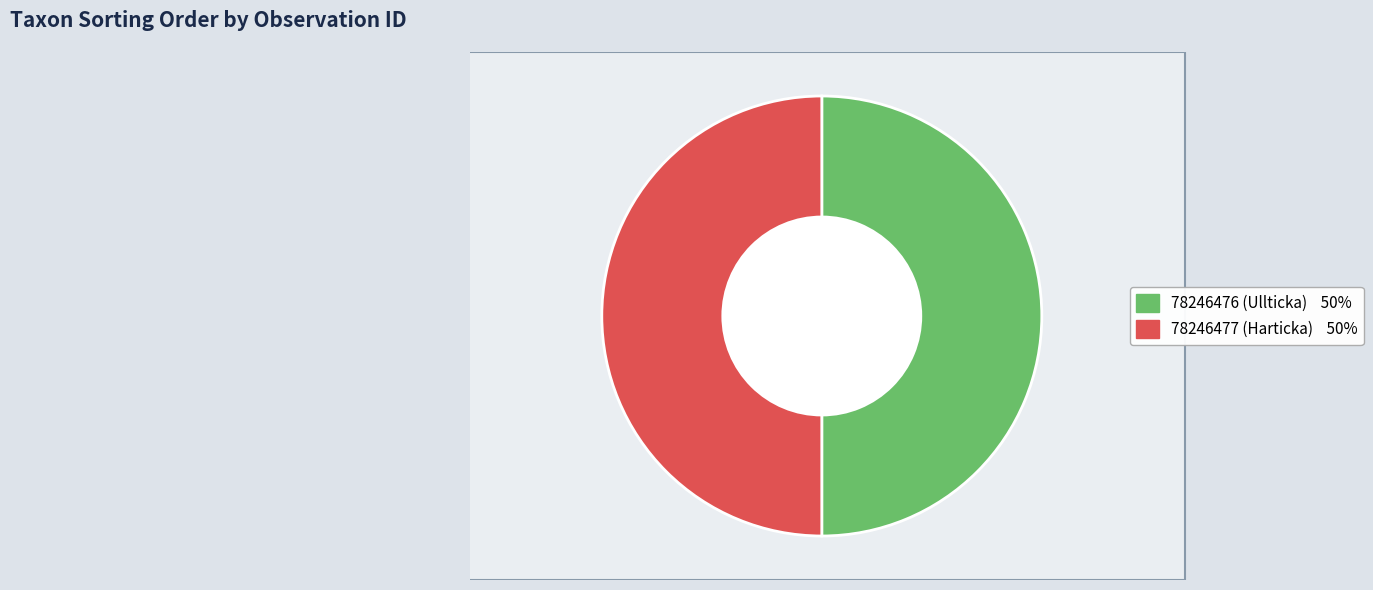

How many segments does this pie chart have?

2